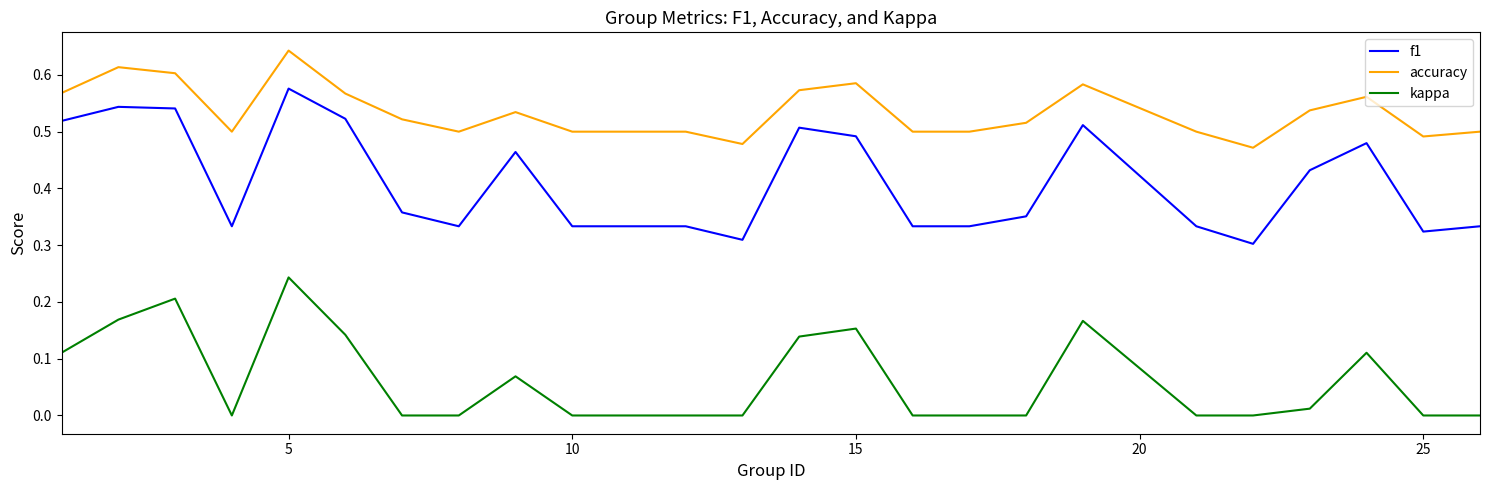

True or false: f1 and accuracy cross at least once.

False